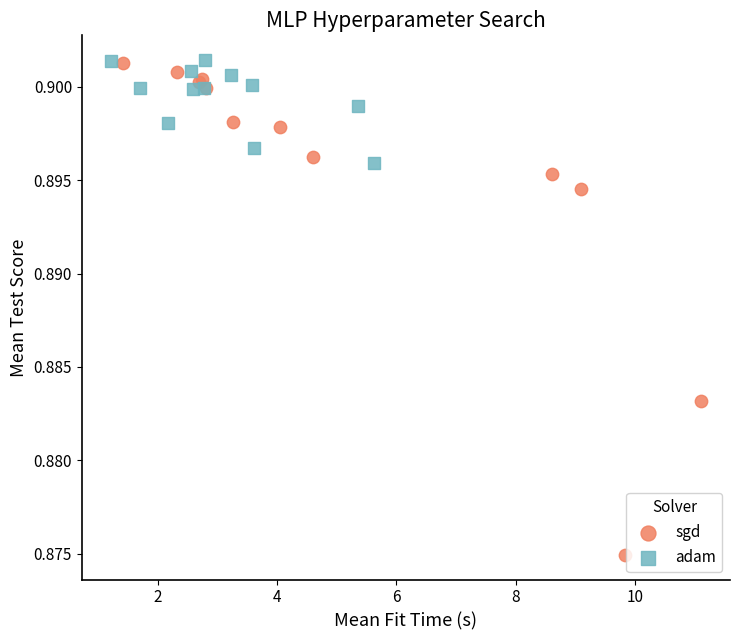

Which series has the widest spread of Y values?

sgd